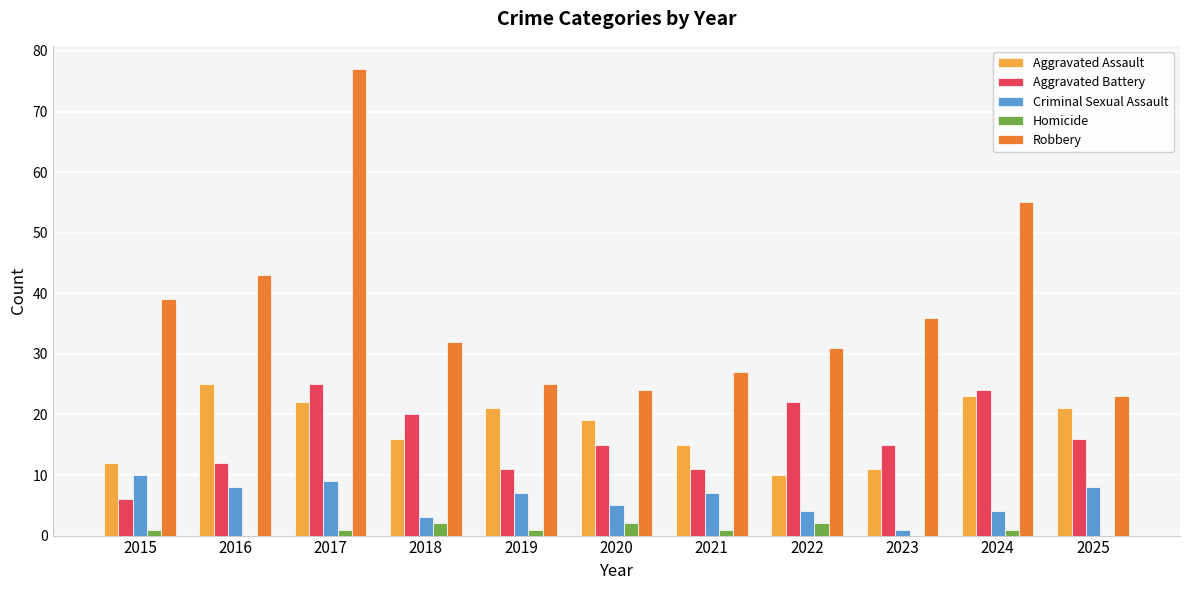

What are all the series names shown in the legend?

Aggravated Assault, Aggravated Battery, Criminal Sexual Assault, Homicide, Robbery